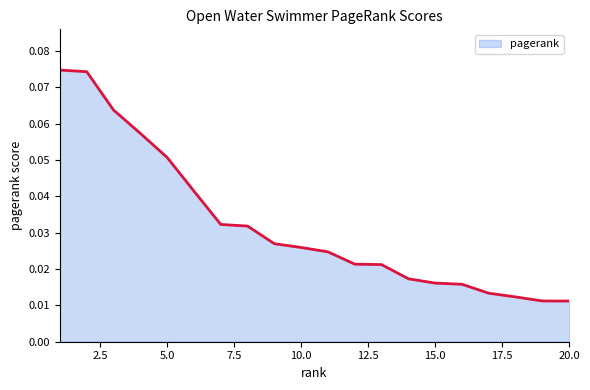

Is this an area chart (filled region under the line)?

Yes